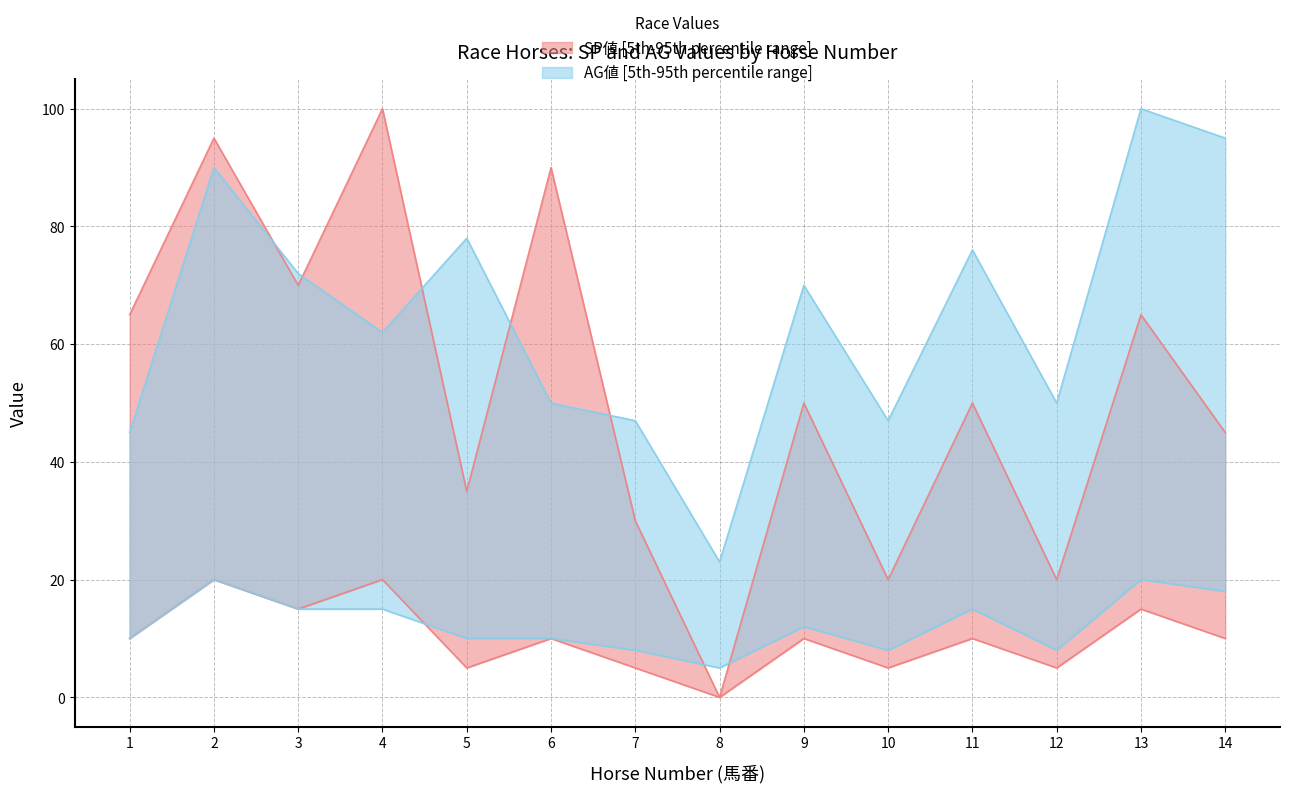

How many interior local valleys does the SP値 (upper) series have?

5